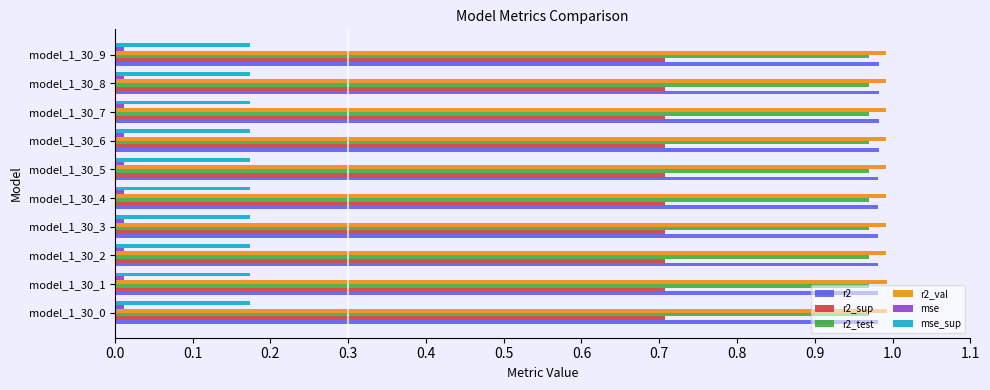

At how many categories does at least one series exceed 0?

10